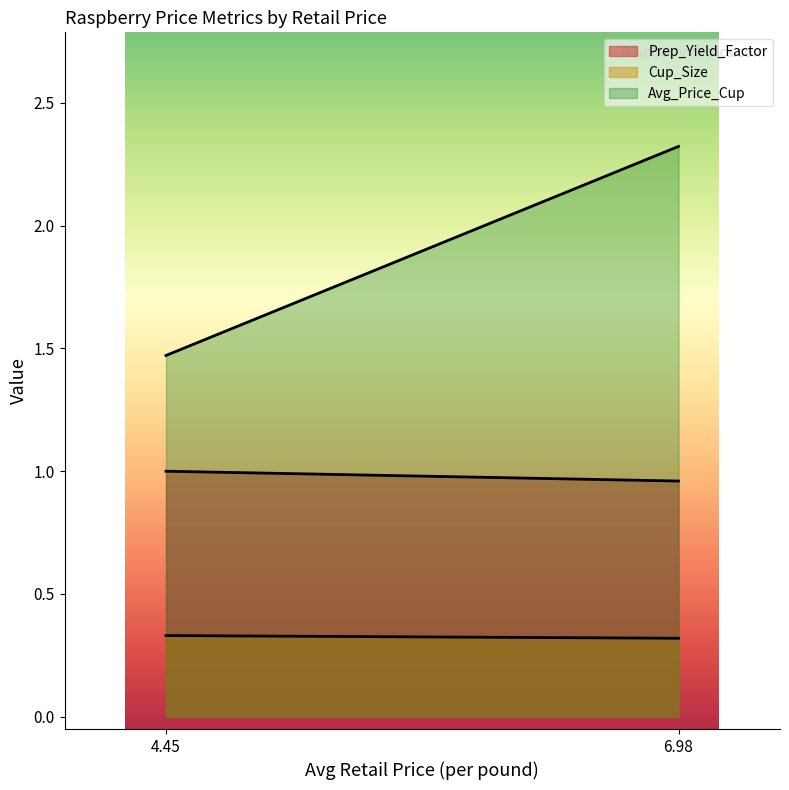

Which series changed the most between 6.975810798855296 and 4.449464671550431?

Avg_Price_Cup